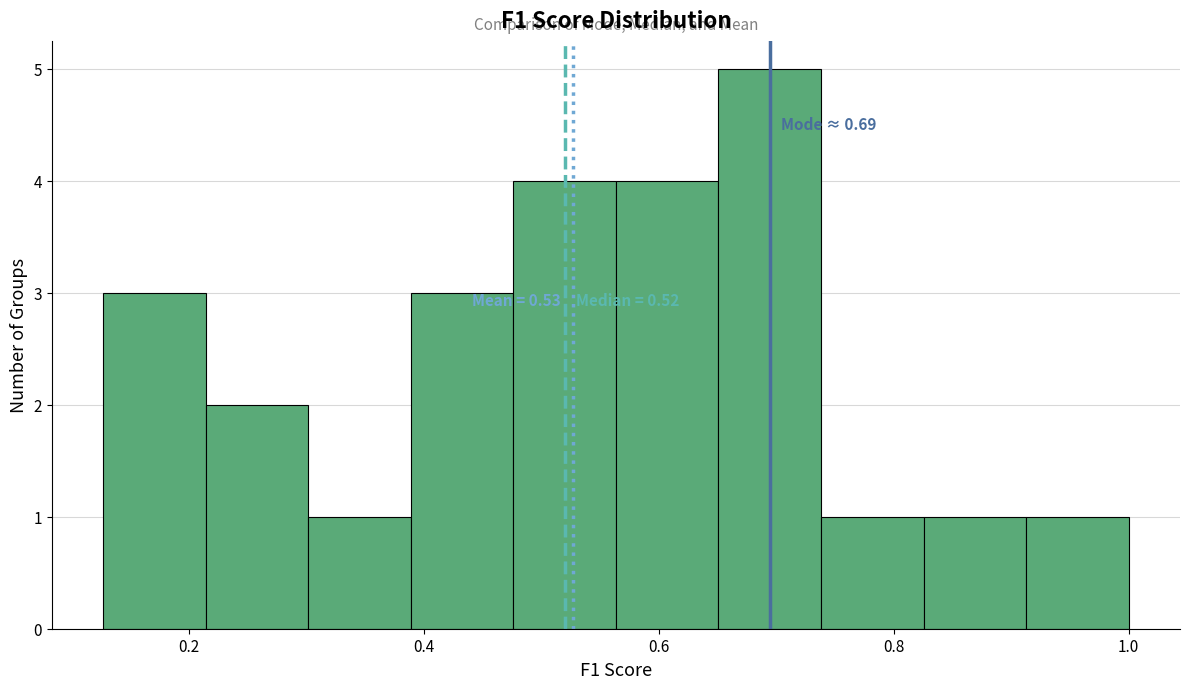

Which range on the x-axis has the tallest bar?

0.66 to 0.74